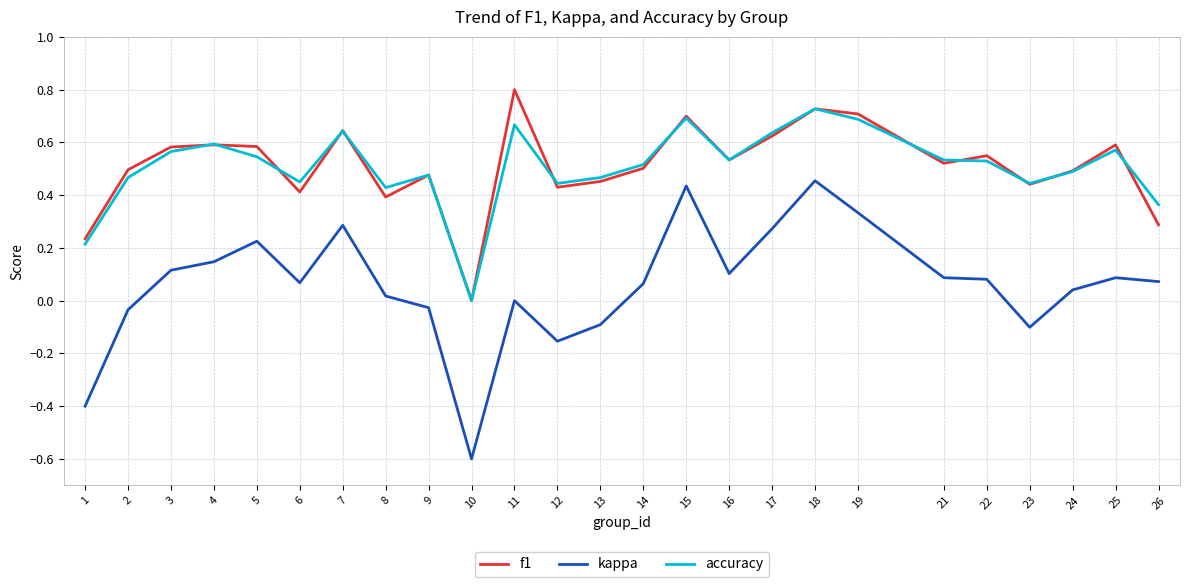

What are all the series names shown in the legend?

f1, kappa, accuracy